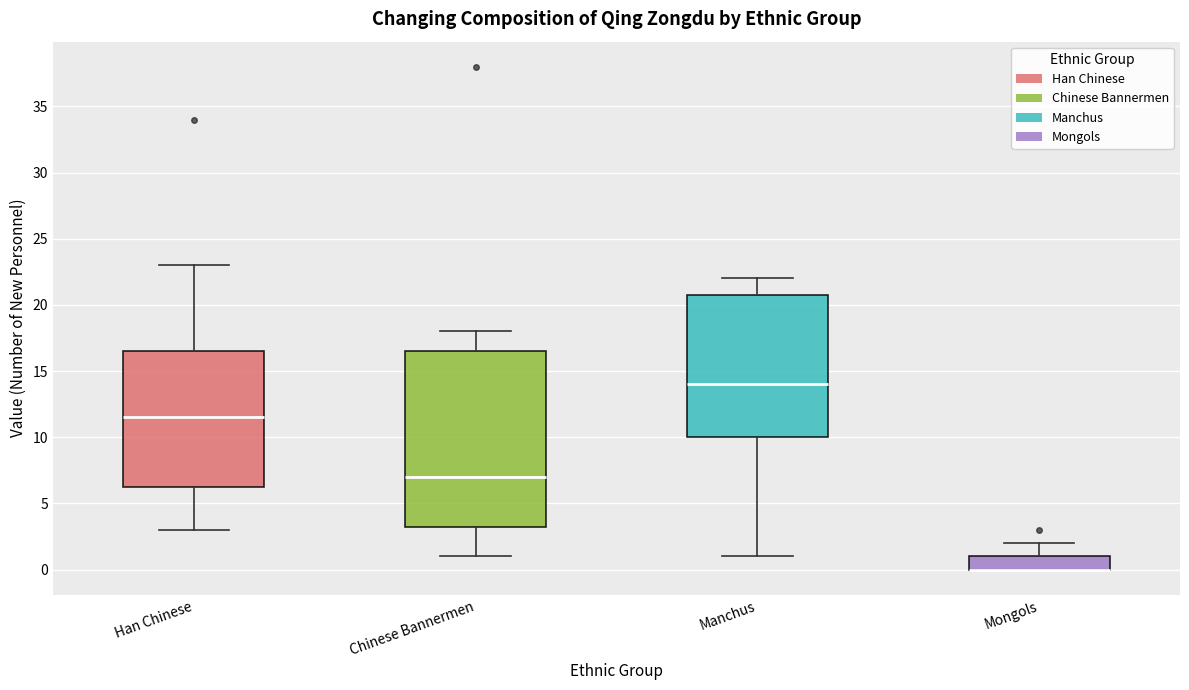

Reading left to right, transcribe this box plot: for each box, give where its median line is, the range the box spans, and where its two whiskers end, as read against the y-axis. The values are not printed on the chart, so give them approximately, as read against the axis.

Han Chinese: median 11.5, box 6.5 to 16.5, whiskers 3.0 to 23.0
Chinese Bannermen: median 7.0, box 3.5 to 16.5, whiskers 1.0 to 18.0
Manchus: median 14.0, box 10.0 to 21.0, whiskers 1.0 to 22.0
Mongols: median 0.0 (drawn on the box's lower edge), box 0.0 to 1.0, whiskers 0.0 to 2.0